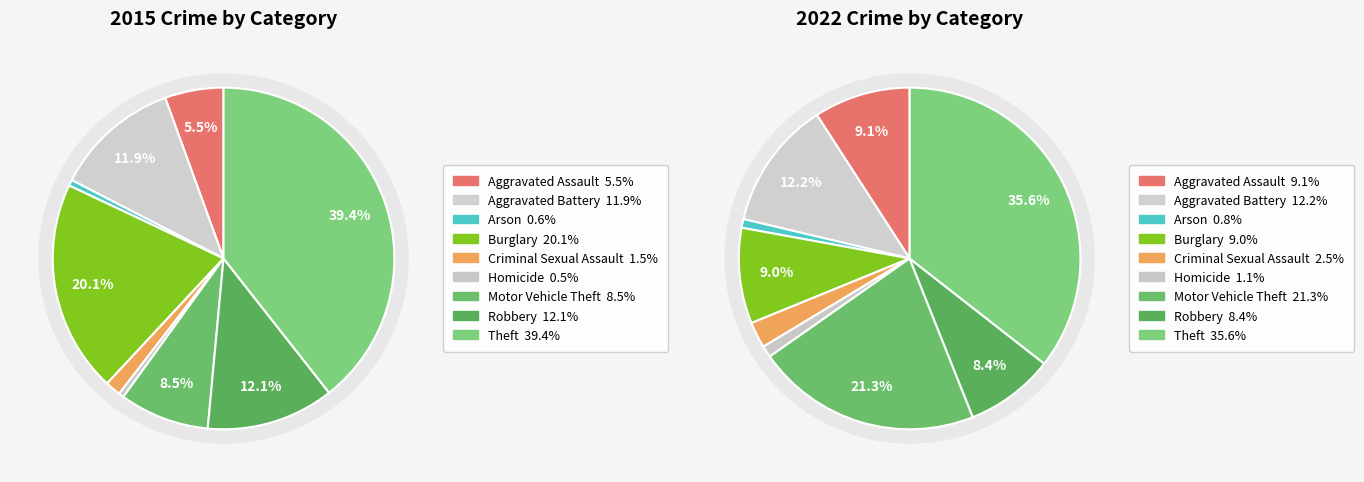

To the nearest percent, what percentage of the pie is Motor Vehicle Theft?

8%